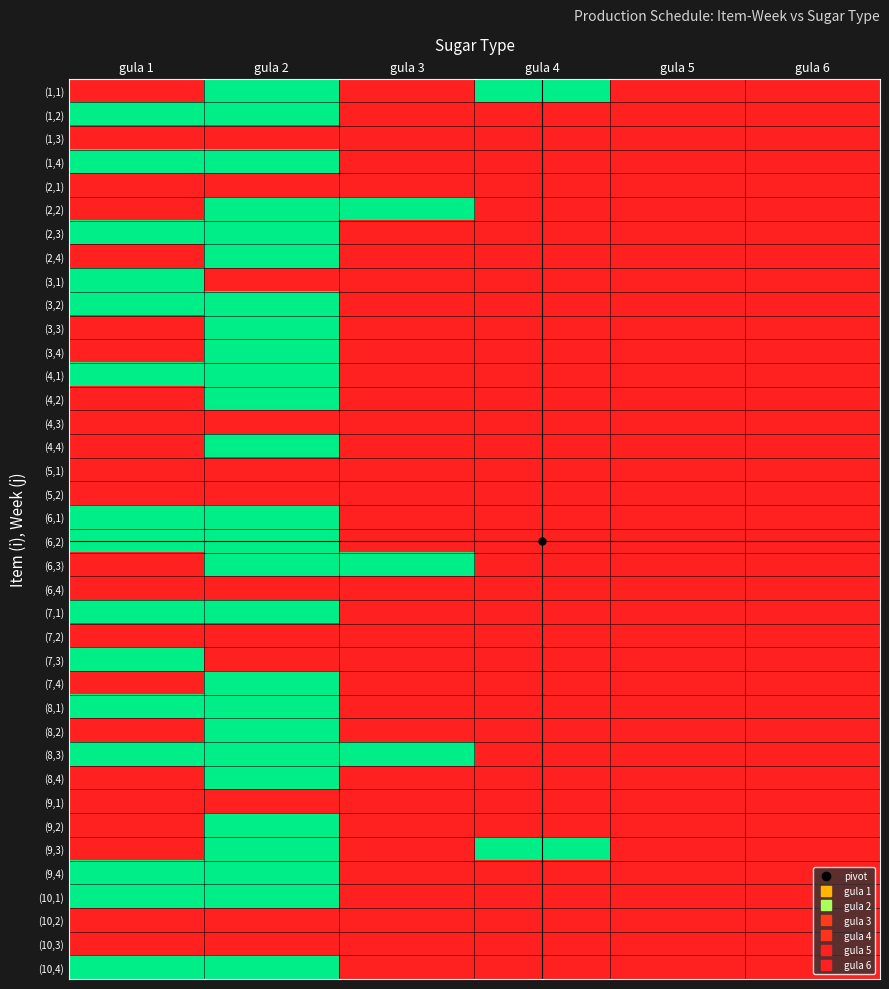

Reading right to left, list all the values displayed in this chart.

(1,1): gula 6=0	gula 5=0	gula 4=1	gula 3=0	gula 2=1	gula 1=0
(1,2): gula 6=0	gula 5=0	gula 4=0	gula 3=0	gula 2=1	gula 1=1
(1,3): gula 6=0	gula 5=0	gula 4=0	gula 3=0	gula 2=0	gula 1=0
(1,4): gula 6=0	gula 5=0	gula 4=0	gula 3=0	gula 2=1	gula 1=1
(2,1): gula 6=0	gula 5=0	gula 4=0	gula 3=0	gula 2=0	gula 1=0
(2,2): gula 6=0	gula 5=0	gula 4=0	gula 3=1	gula 2=1	gula 1=0
(2,3): gula 6=0	gula 5=0	gula 4=0	gula 3=0	gula 2=1	gula 1=1
(2,4): gula 6=0	gula 5=0	gula 4=0	gula 3=0	gula 2=1	gula 1=0
(3,1): gula 6=0	gula 5=0	gula 4=0	gula 3=0	gula 2=0	gula 1=1
(3,2): gula 6=0	gula 5=0	gula 4=0	gula 3=0	gula 2=1	gula 1=1
(3,3): gula 6=0	gula 5=0	gula 4=0	gula 3=0	gula 2=1	gula 1=0
(3,4): gula 6=0	gula 5=0	gula 4=0	gula 3=0	gula 2=1	gula 1=0
(4,1): gula 6=0	gula 5=0	gula 4=0	gula 3=0	gula 2=1	gula 1=1
(4,2): gula 6=0	gula 5=0	gula 4=0	gula 3=0	gula 2=1	gula 1=0
(4,3): gula 6=0	gula 5=0	gula 4=0	gula 3=0	gula 2=0	gula 1=0
(4,4): gula 6=0	gula 5=0	gula 4=0	gula 3=0	gula 2=1	gula 1=0
(5,1): gula 6=0	gula 5=0	gula 4=0	gula 3=0	gula 2=0	gula 1=0
(5,2): gula 6=0	gula 5=0	gula 4=0	gula 3=0	gula 2=0	gula 1=0
(6,1): gula 6=0	gula 5=0	gula 4=0	gula 3=0	gula 2=1	gula 1=1
(6,2): gula 6=0	gula 5=0	gula 4=0	gula 3=0	gula 2=1	gula 1=1
(6,3): gula 6=0	gula 5=0	gula 4=0	gula 3=1	gula 2=1	gula 1=0
(6,4): gula 6=0	gula 5=0	gula 4=0	gula 3=0	gula 2=0	gula 1=0
(7,1): gula 6=0	gula 5=0	gula 4=0	gula 3=0	gula 2=1	gula 1=1
(7,2): gula 6=0	gula 5=0	gula 4=0	gula 3=0	gula 2=0	gula 1=0
(7,3): gula 6=0	gula 5=0	gula 4=0	gula 3=0	gula 2=0	gula 1=1
(7,4): gula 6=0	gula 5=0	gula 4=0	gula 3=0	gula 2=1	gula 1=0
(8,1): gula 6=0	gula 5=0	gula 4=0	gula 3=0	gula 2=1	gula 1=1
(8,2): gula 6=0	gula 5=0	gula 4=0	gula 3=0	gula 2=1	gula 1=0
(8,3): gula 6=0	gula 5=0	gula 4=0	gula 3=1	gula 2=1	gula 1=1
(8,4): gula 6=0	gula 5=0	gula 4=0	gula 3=0	gula 2=1	gula 1=0
(9,1): gula 6=0	gula 5=0	gula 4=0	gula 3=0	gula 2=0	gula 1=0
(9,2): gula 6=0	gula 5=0	gula 4=0	gula 3=0	gula 2=1	gula 1=0
(9,3): gula 6=0	gula 5=0	gula 4=1	gula 3=0	gula 2=1	gula 1=0
(9,4): gula 6=0	gula 5=0	gula 4=0	gula 3=0	gula 2=1	gula 1=1
(10,1): gula 6=0	gula 5=0	gula 4=0	gula 3=0	gula 2=1	gula 1=1
(10,2): gula 6=0	gula 5=0	gula 4=0	gula 3=0	gula 2=0	gula 1=0
(10,3): gula 6=0	gula 5=0	gula 4=0	gula 3=0	gula 2=0	gula 1=0
(10,4): gula 6=0	gula 5=0	gula 4=0	gula 3=0	gula 2=1	gula 1=1